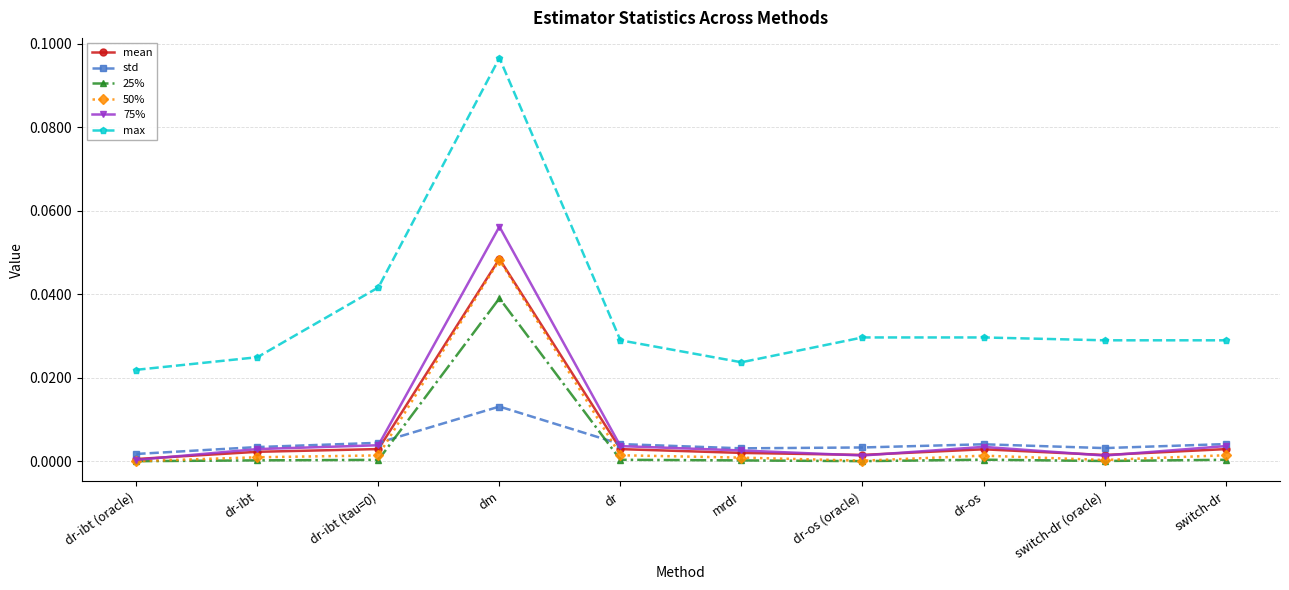

True or false: max and 50% cross at least once.

False